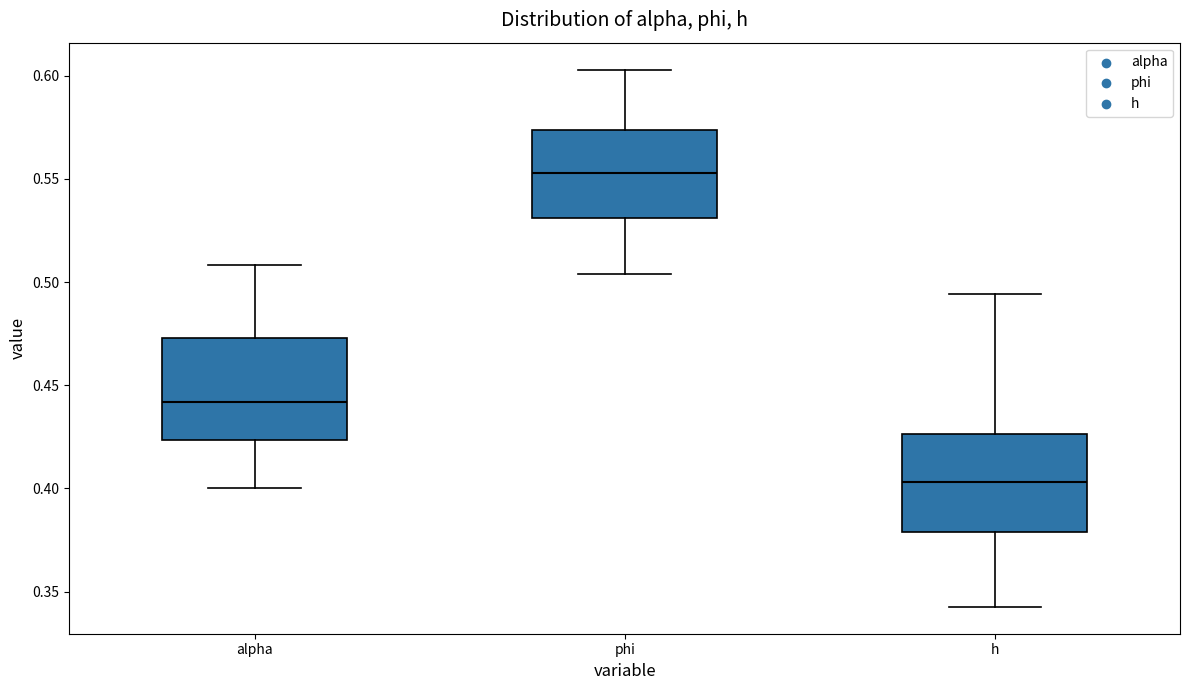

Which box's median line is the lowest?

h